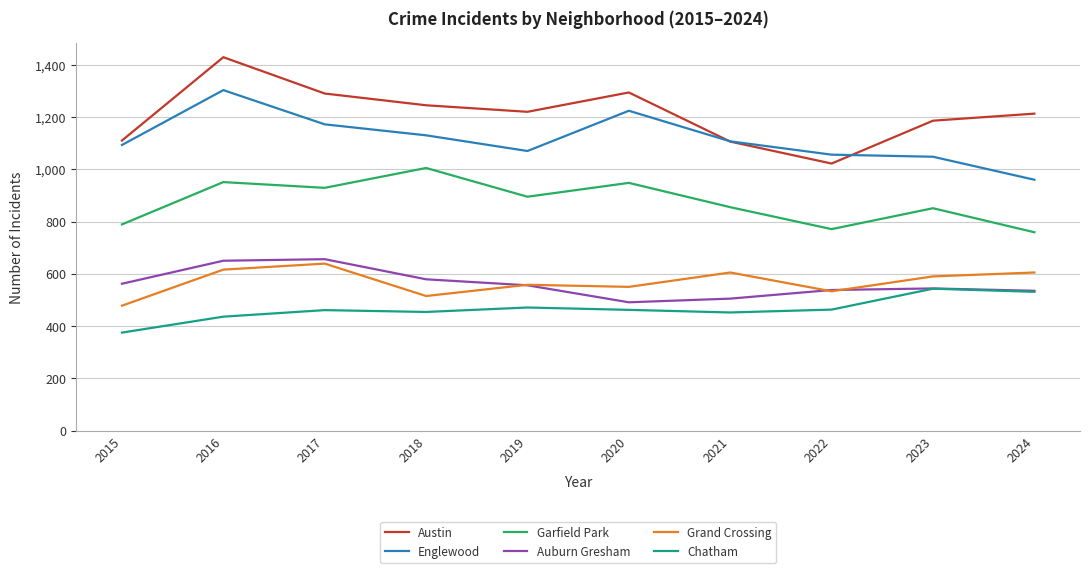

What is the total value across all series at 2024?

4603